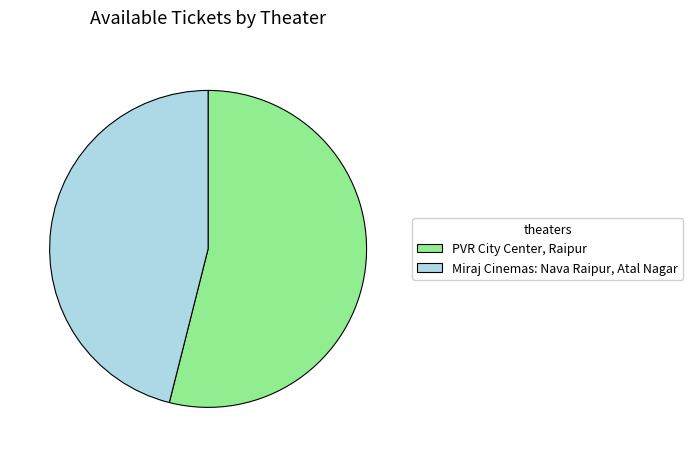

Combined, do Miraj Cinemas: Nava Raipur, Atal Nagar and PVR City Center, Raipur account for over 50%?

Yes